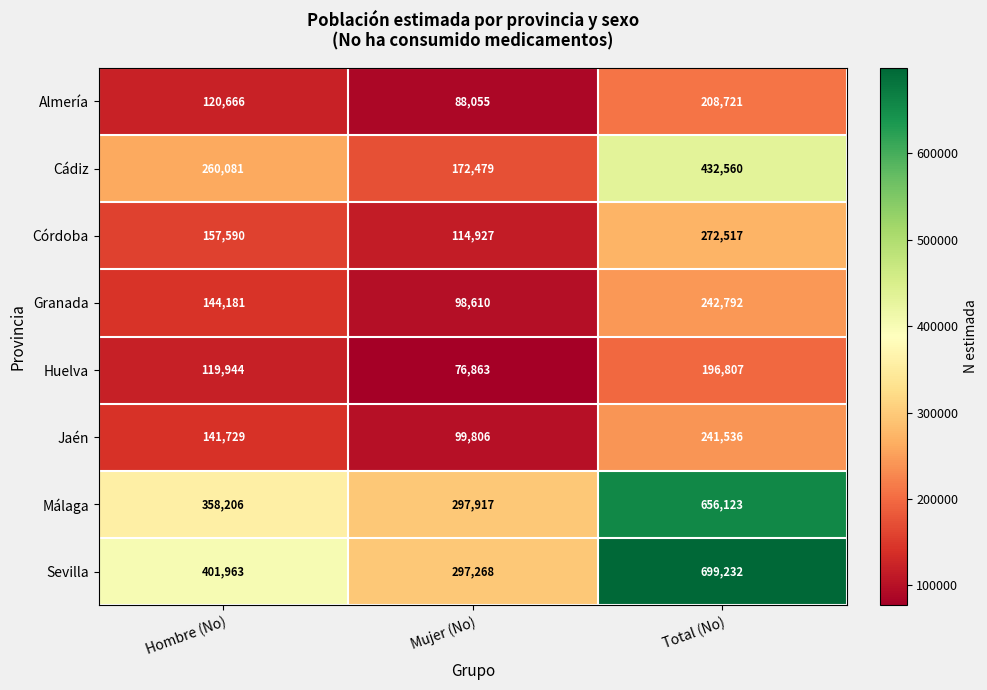

True or false: Córdoba has a value of 73628 at Total (No).

False